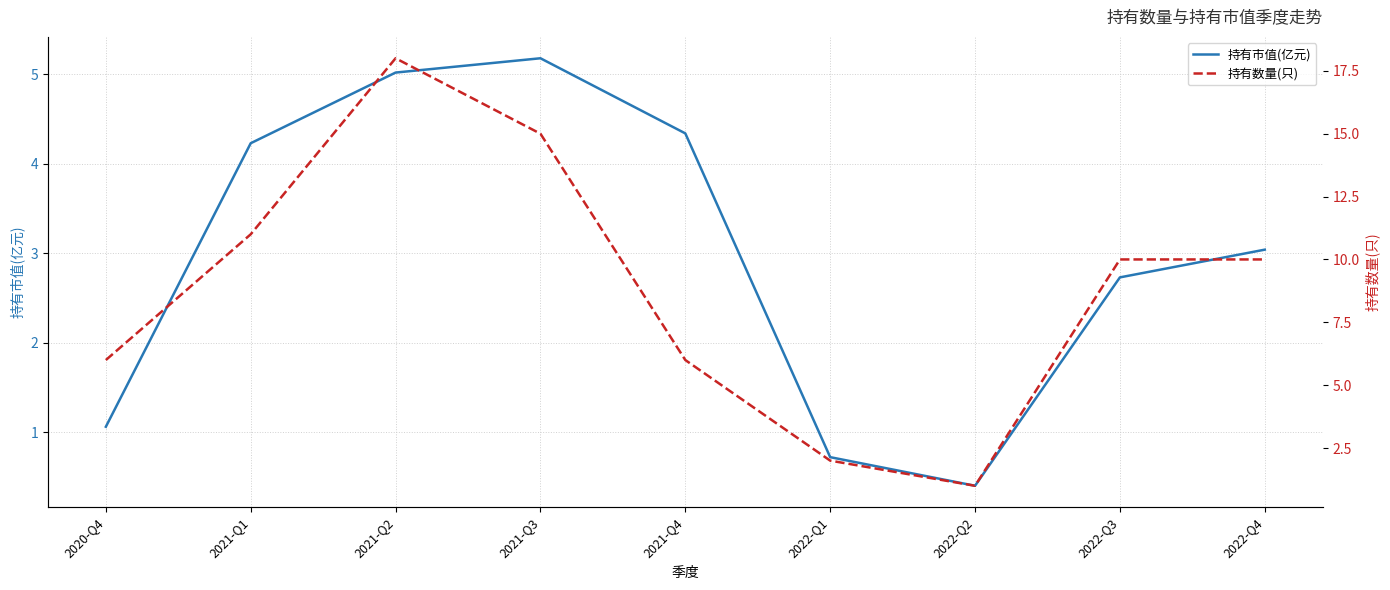

Reading right to left, extract all data points from this chart.

持有市值(亿元): 2022-Q4=3.0	2022-Q3=2.7	2022-Q2=0.4	2022-Q1=0.7	2021-Q4=4.3	2021-Q3=5.2	2021-Q2=5.0	2021-Q1=4.2	2020-Q4=1.1
持有数量(只): 2022-Q4=10.0	2022-Q3=10.0	2022-Q2=1.0	2022-Q1=2.0	2021-Q4=6.0	2021-Q3=15.0	2021-Q2=18.0	2021-Q1=11.0	2020-Q4=6.0